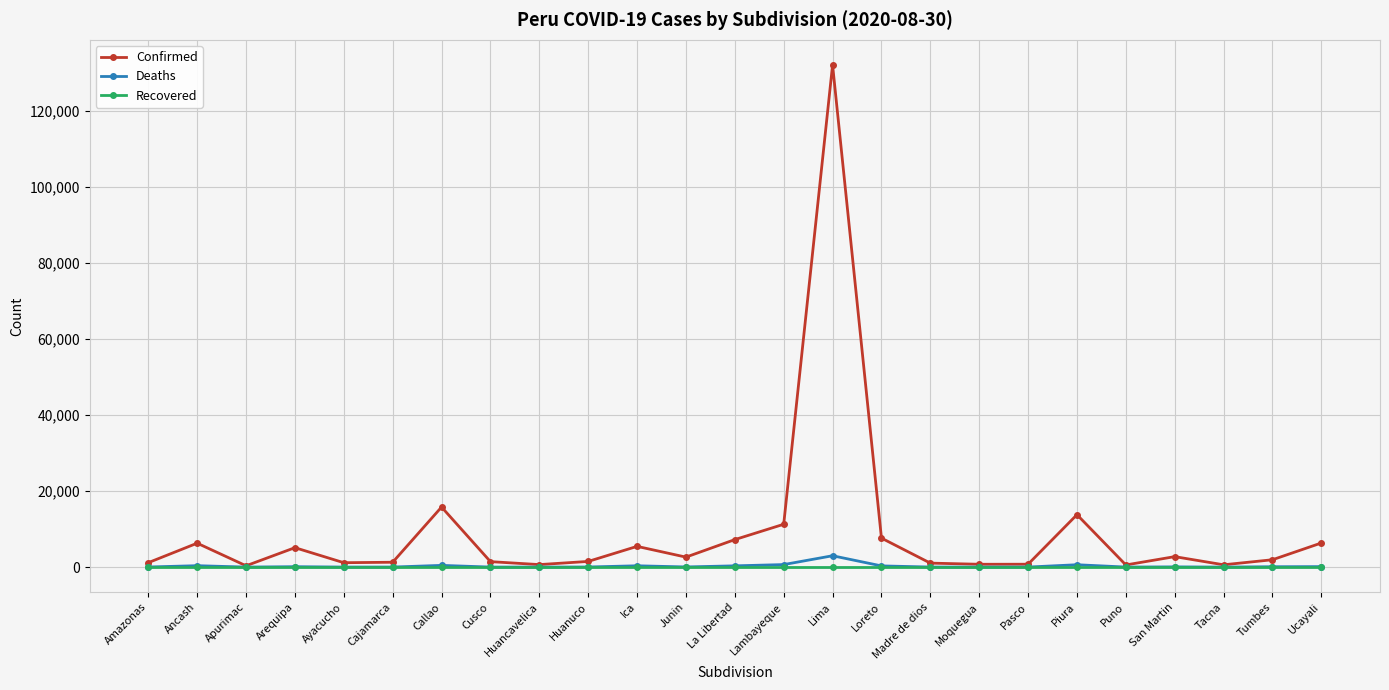

Rank the series by their maximum value, from highest to lowest.

Confirmed, Deaths, Recovered